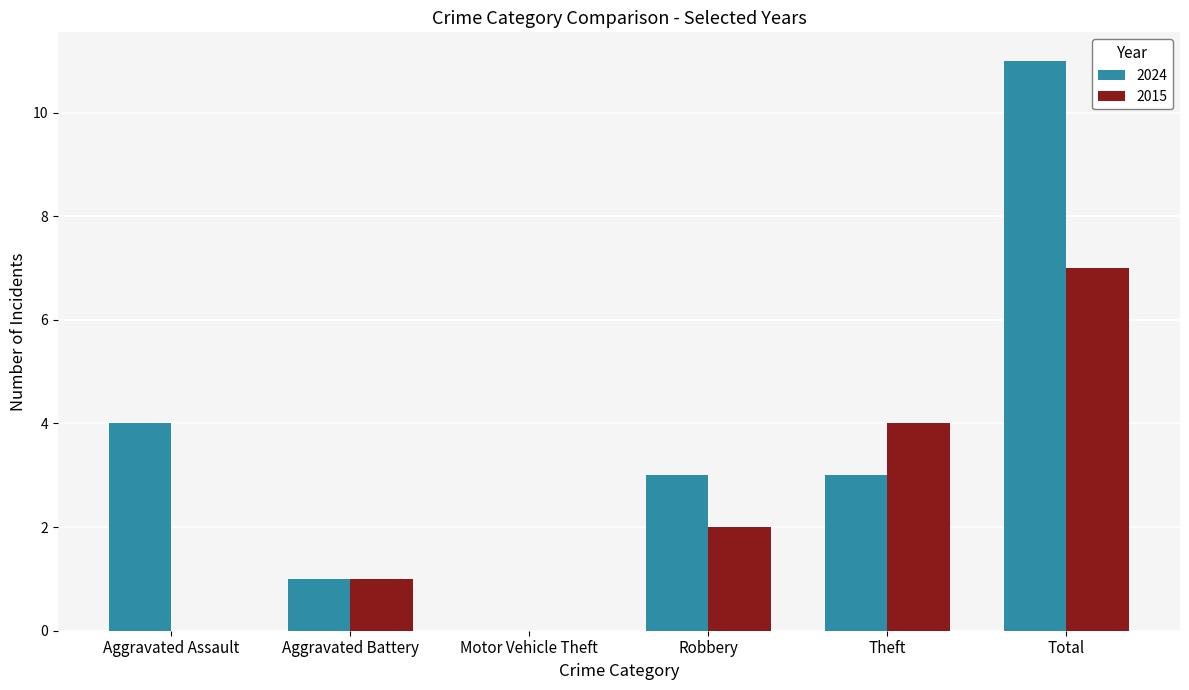

What is the sum of the 2024 values at Aggravated Battery and Total?

12